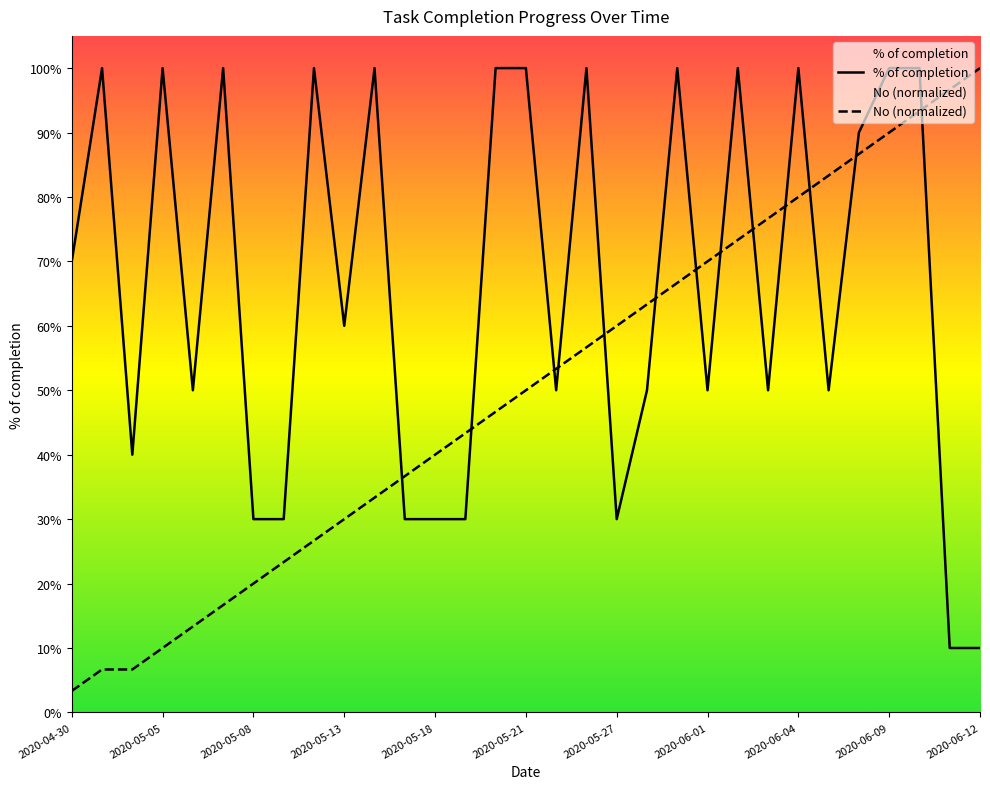

How many series are shown in this chart?

2